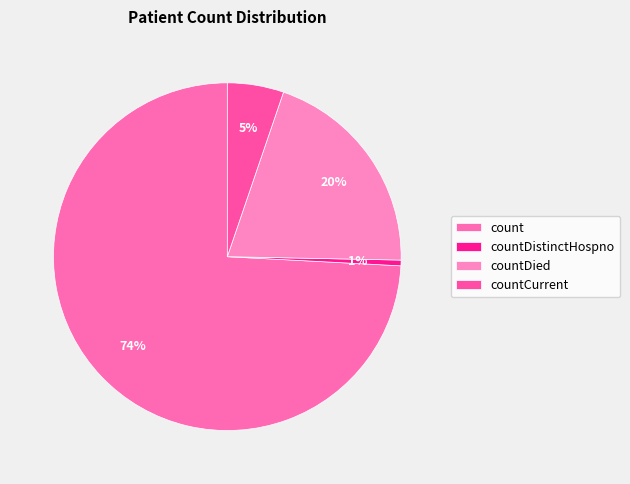

True or false: countDied accounts for 20% of the total.

True